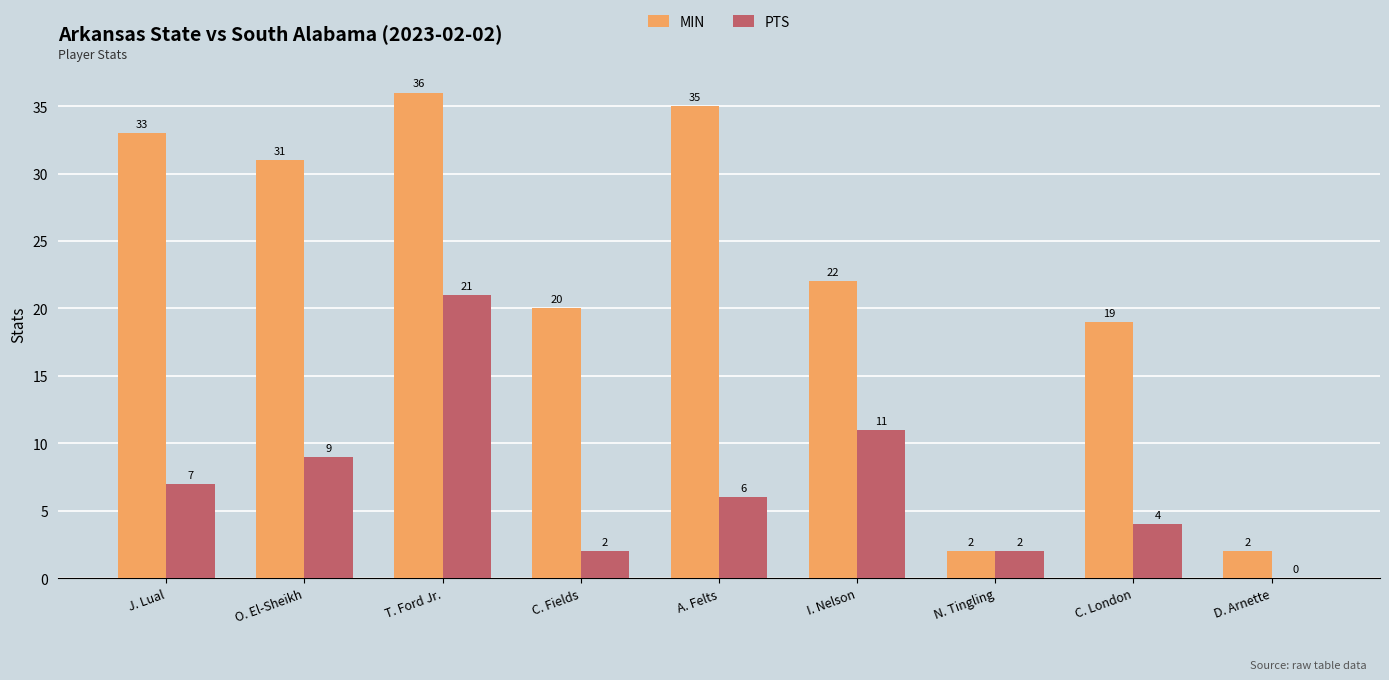

What is the sum of all PTS values?

62